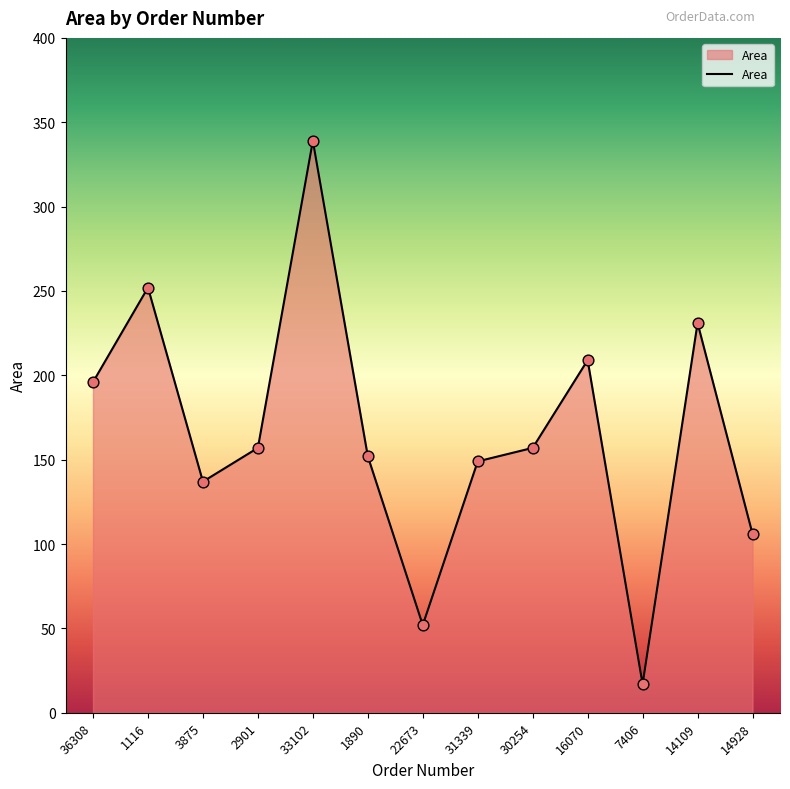

What is the change in value from 3875 to 31339?

+12